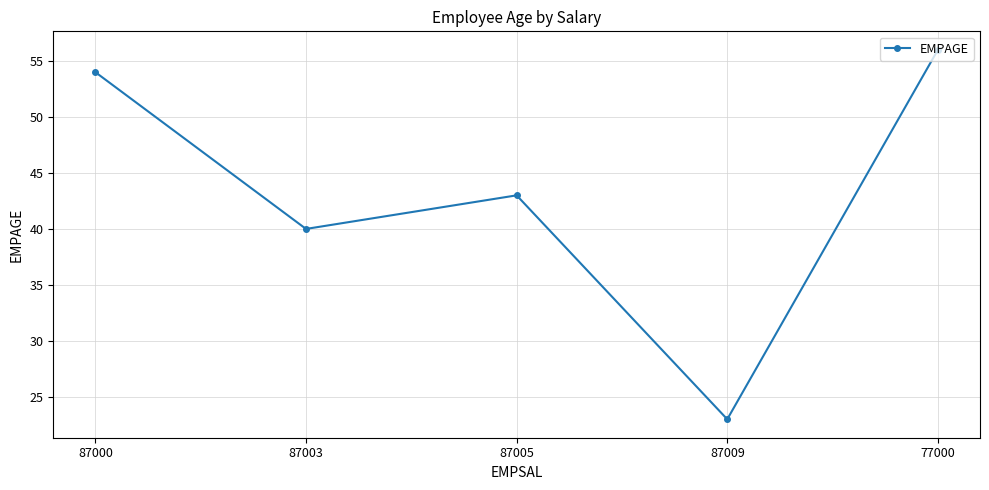

How many values are below 43?

2